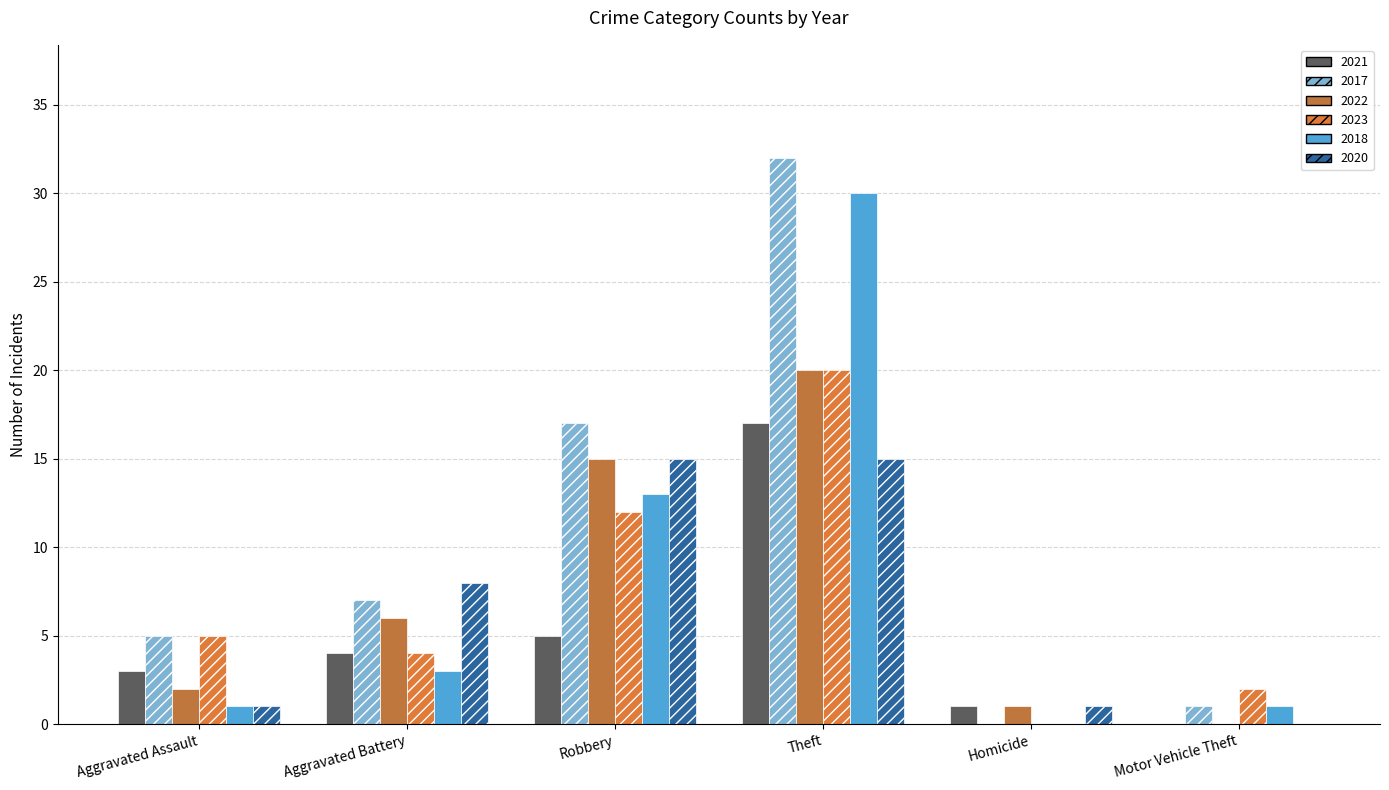

At which category is the sum across all series the highest?

Theft